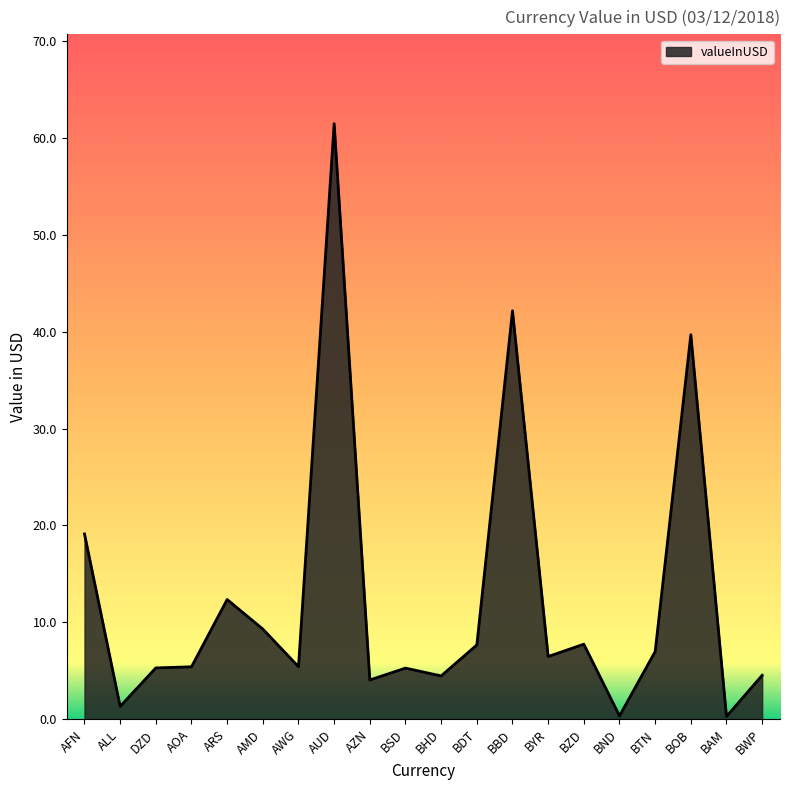

What position from the left is DZD?

3